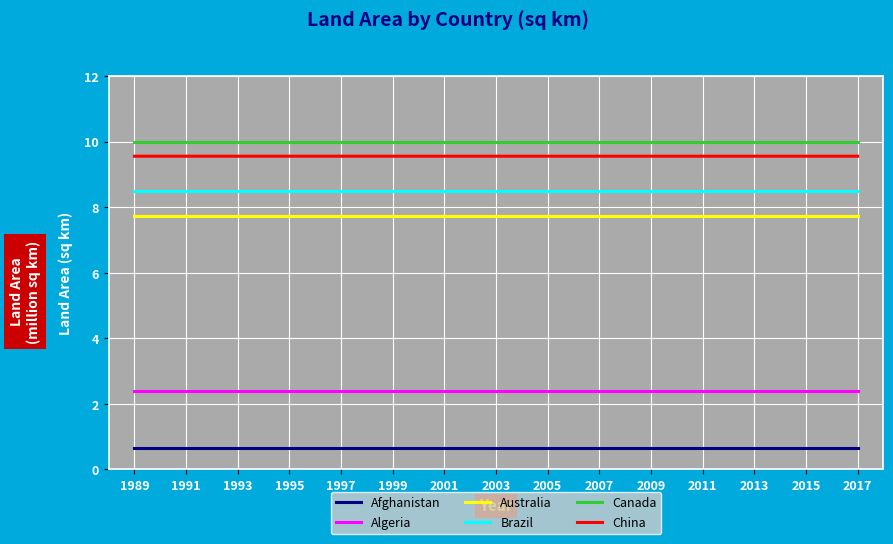

True or false: Brazil and Algeria intersect in this chart.

False